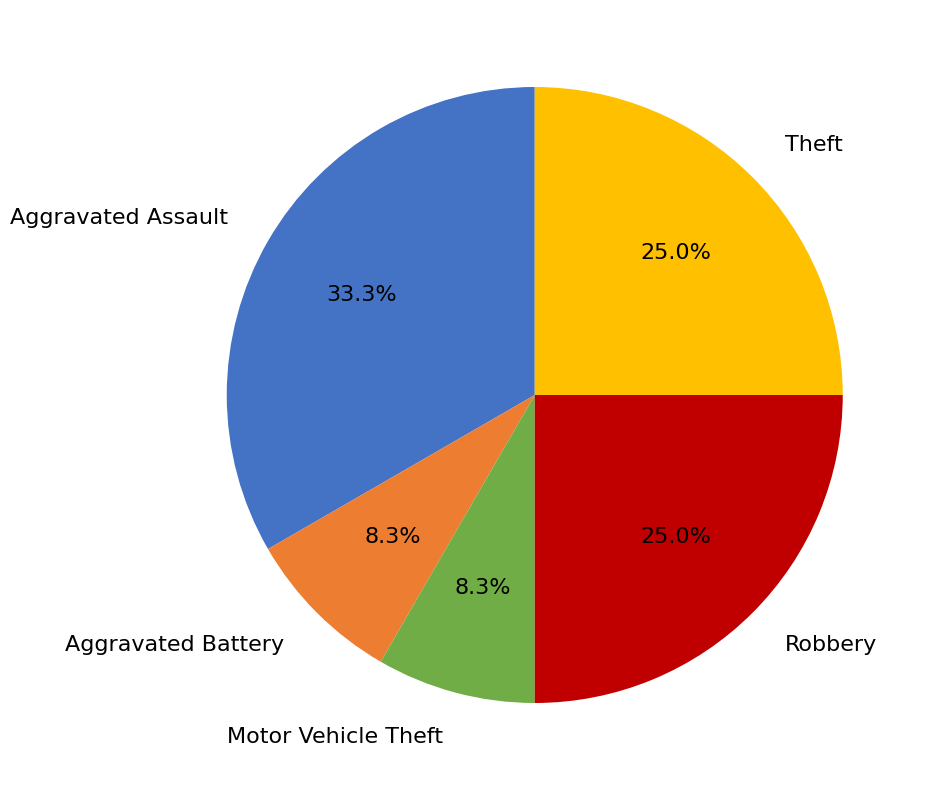

The Theft slice represents 38% of the pie. True or false?

False